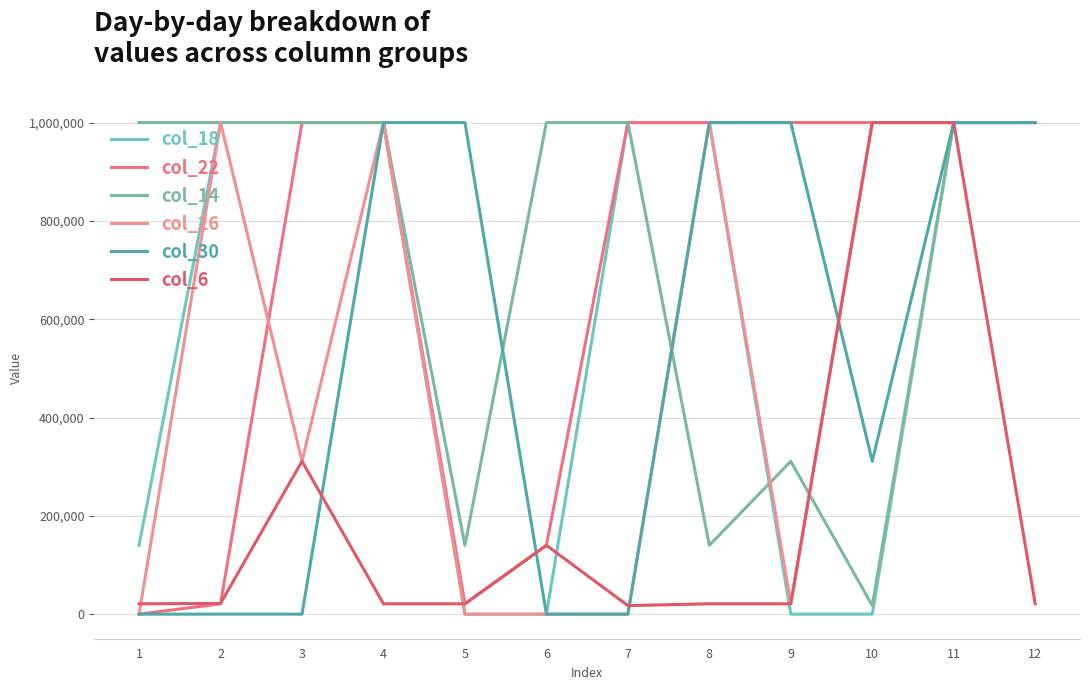

Is it true that col_18 equals 999999 at 12?

True